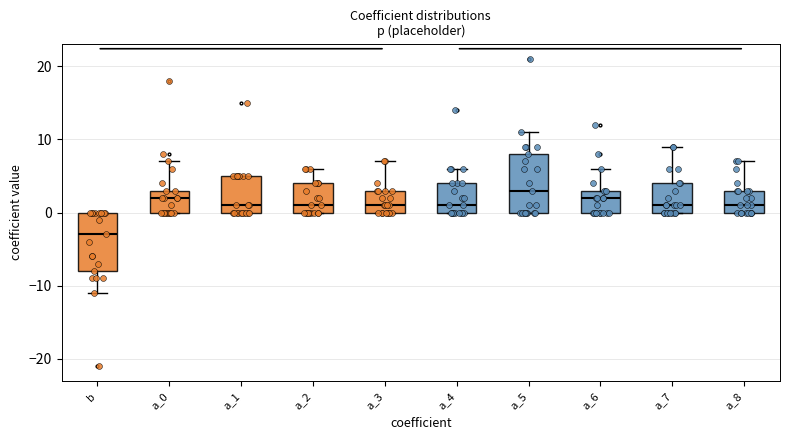

Which box's median line is the lowest?

b